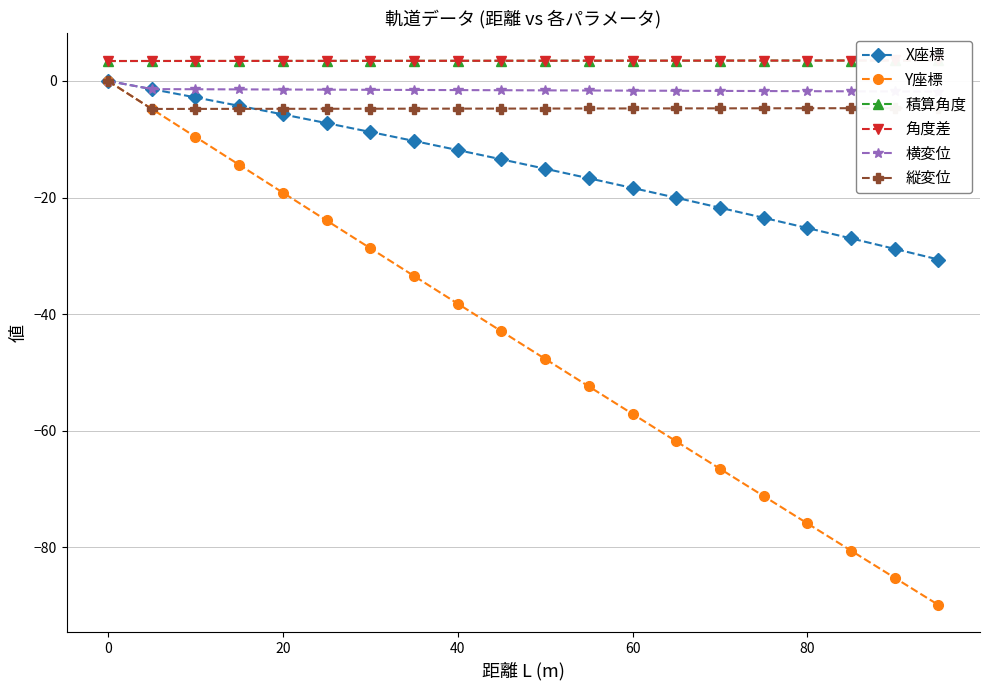

True or false: Y座標 has a value of -64.2 at 40.

False